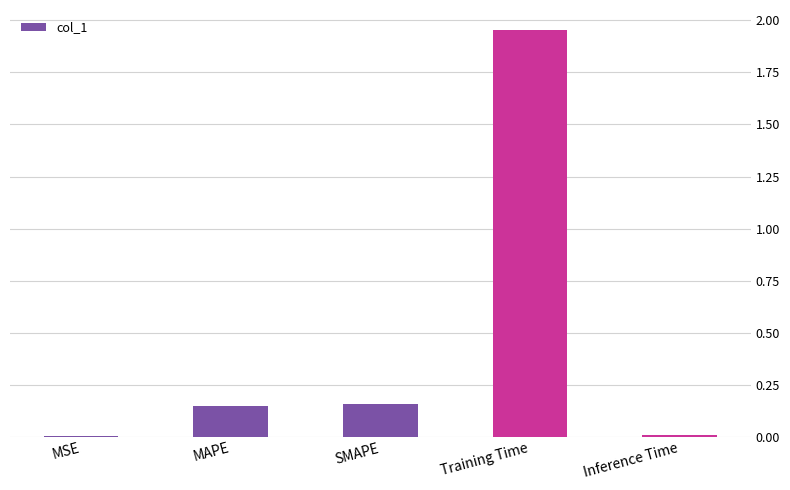

Between MSE and MAPE, which is larger?

MAPE